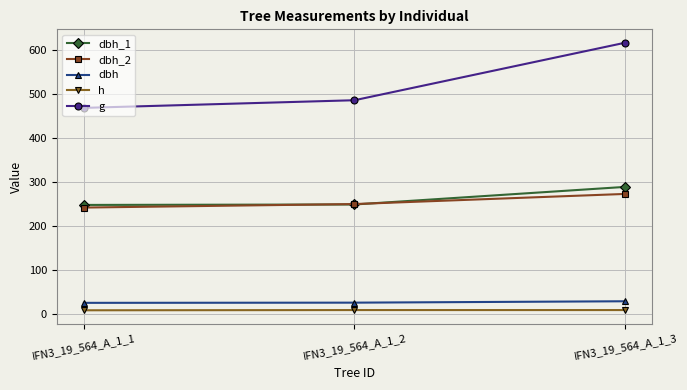

Where is g nearest to the value 541?

IFN3_19_564_A_1_2